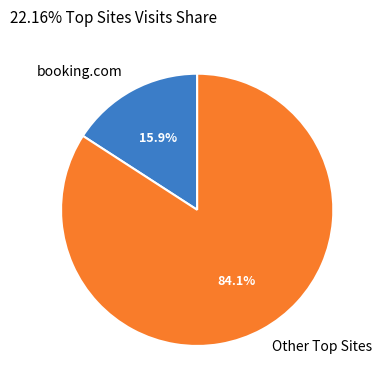

Rank the categories by value from highest to lowest.

Other Top Sites, booking.com